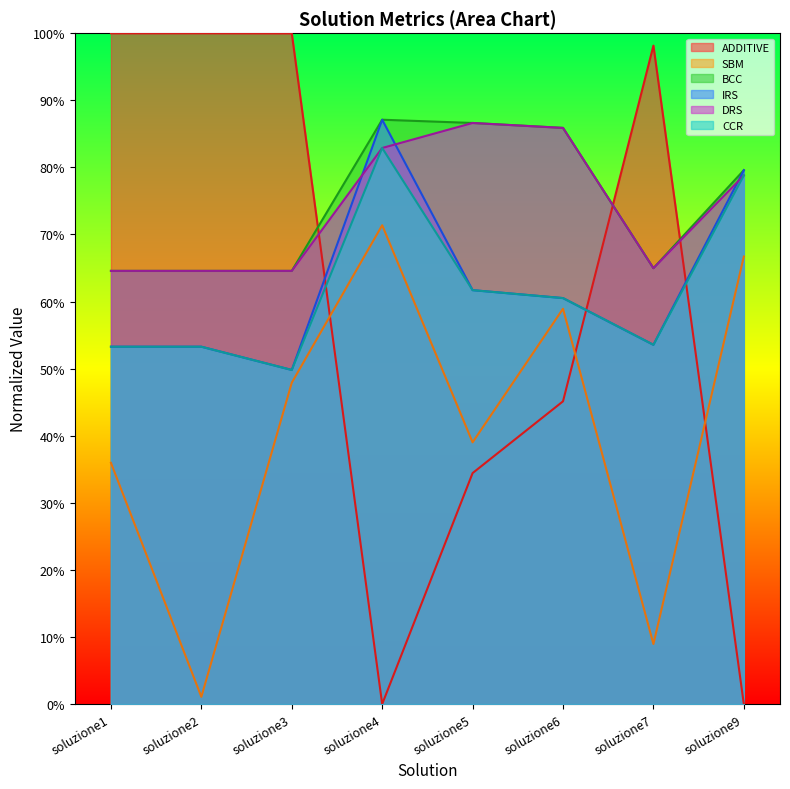

How many data points does each series have?

8